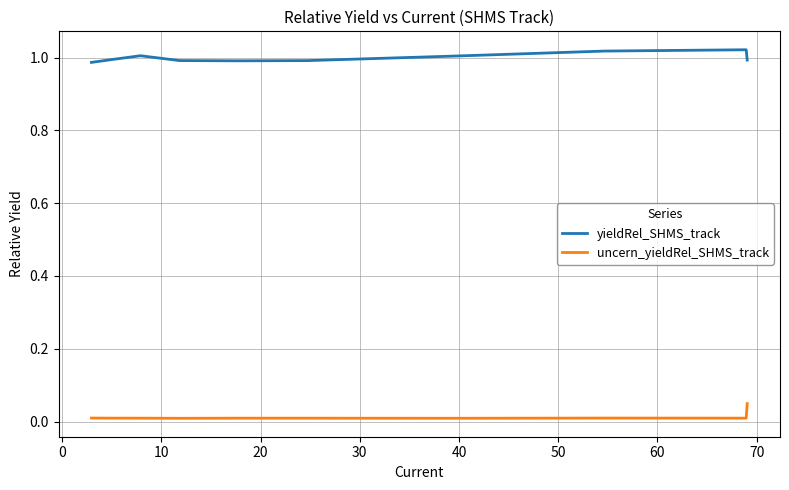

In yieldRel_SHMS_track, how many points are lower than both neighbors (excluding endpoints)?

1